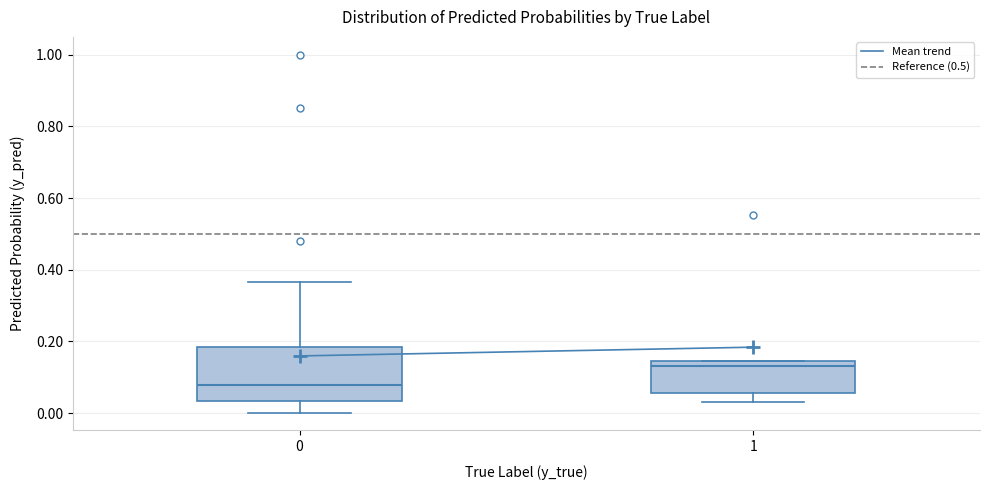

Reading left to right, read every box against the y-axis: the position of its median line, the range the box covers, and the ends of its whiskers. The values are not printed on the chart, so give them approximately, as read against the axis.

0: median 0.08, box 0.04 to 0.18, whiskers 0.00 to 0.36
1: median 0.14 (just below the box's upper edge), box 0.06 to 0.14, whiskers 0.04 to 0.14